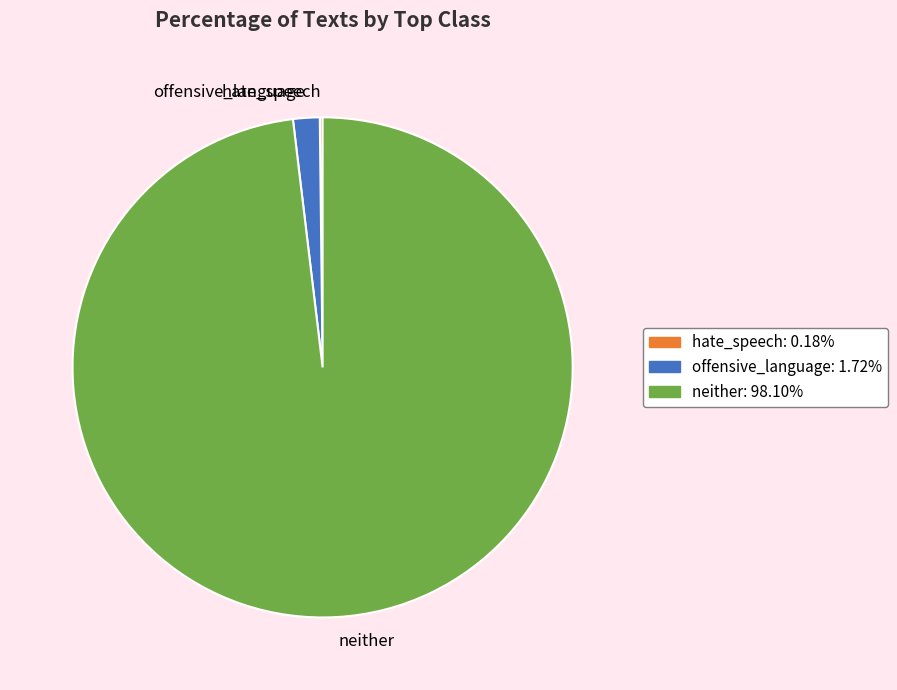

Which category has the biggest portion of the pie?

neither